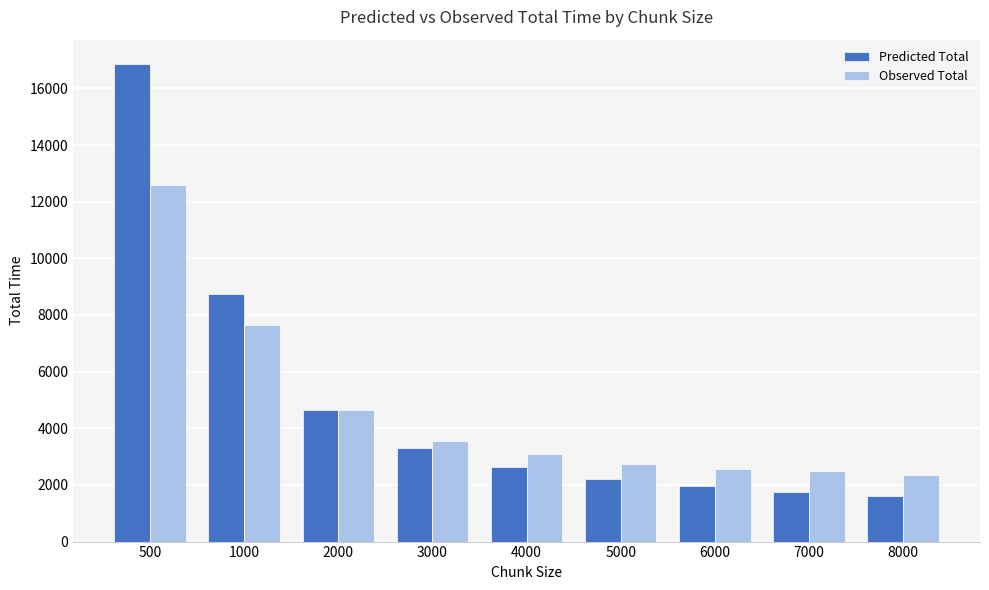

Which series has the largest range (max minus min)?

Predicted Total